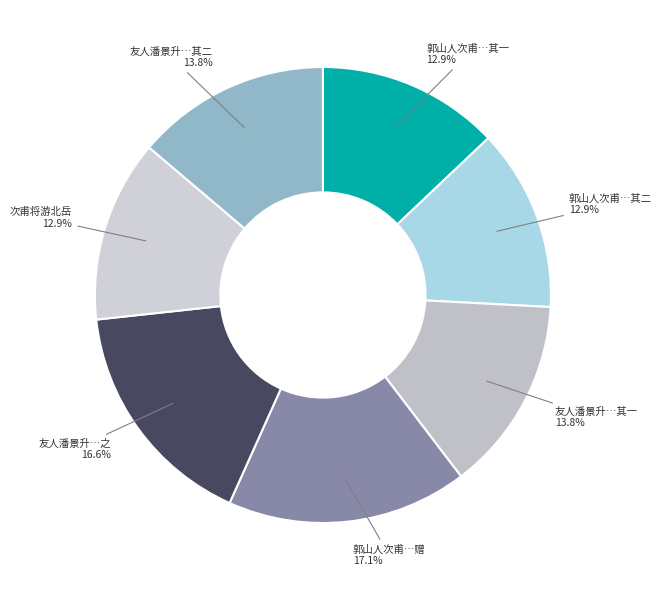

Does any single category account for the majority?

No